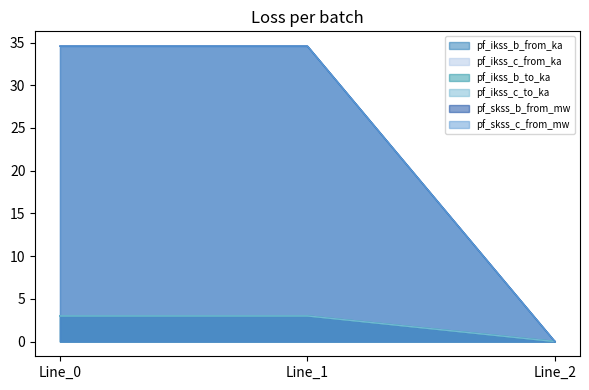

Does the chart have visible grid lines?

No